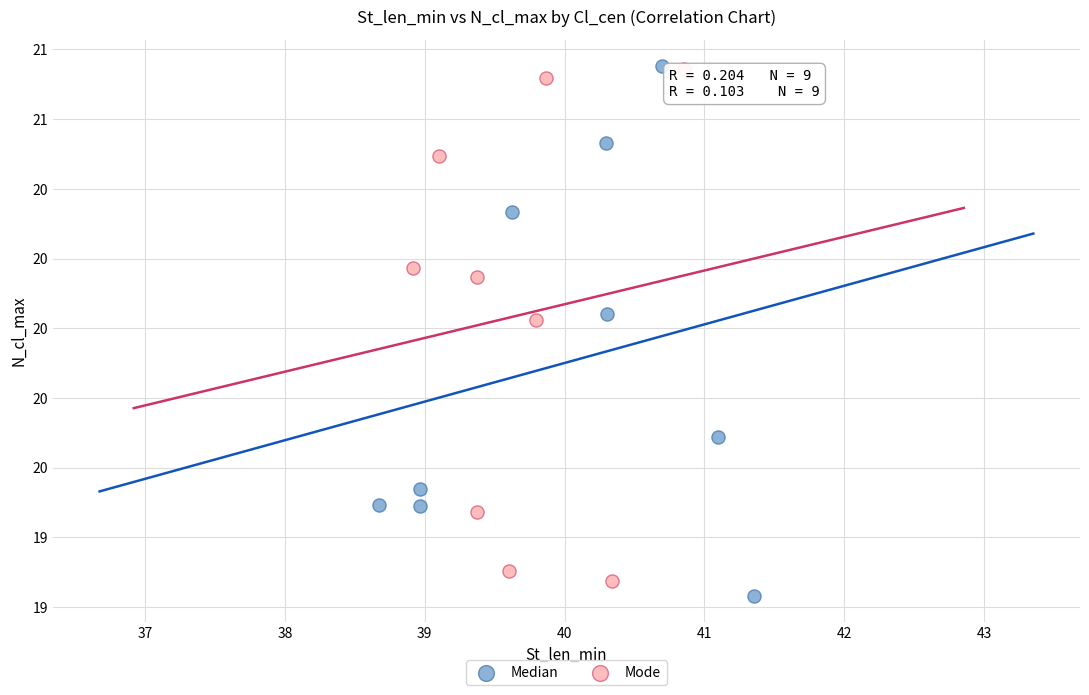

Which series contains the lowest Y value?

Median